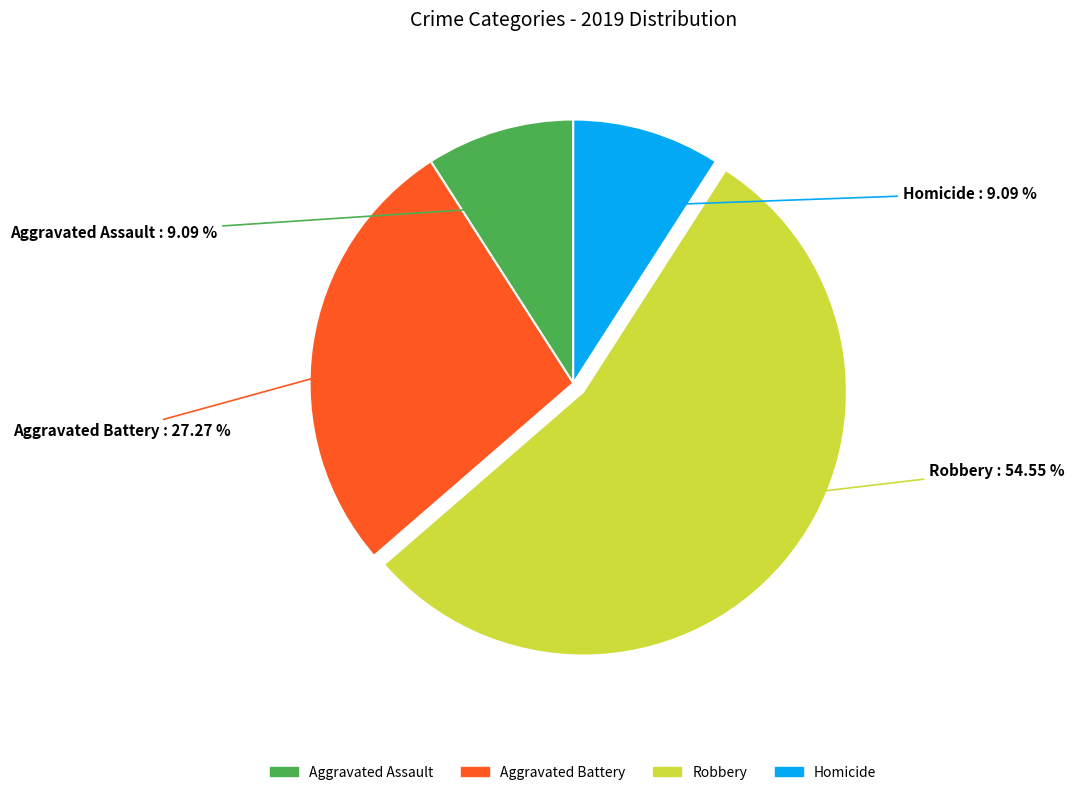

Which slice represents more than half of the pie?

Robbery